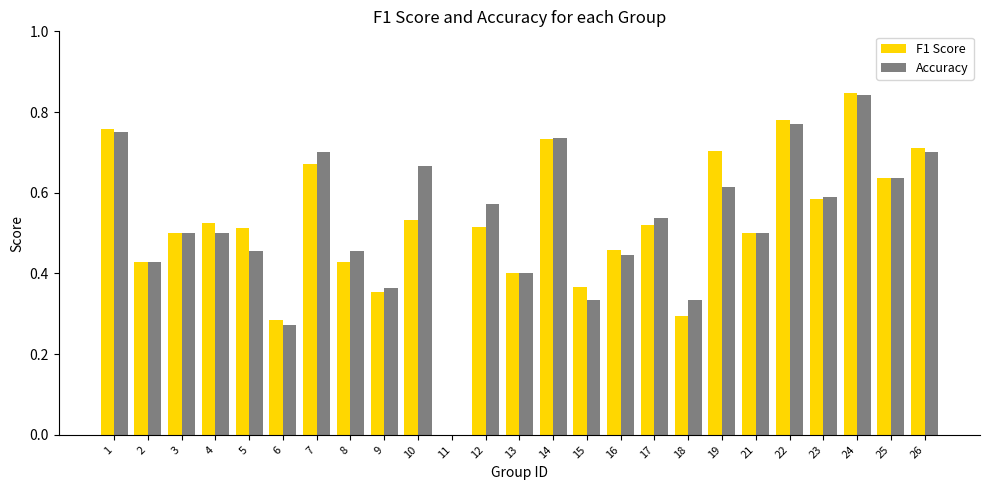

The Accuracy series shows 0.3 at 17. True or false?

False